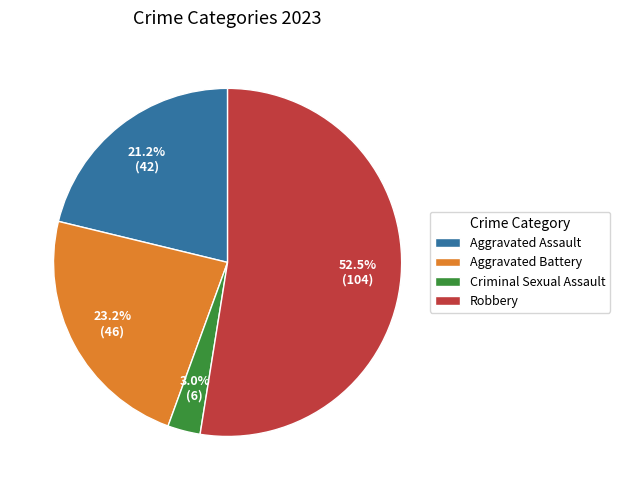

What is the majority slice?

Robbery